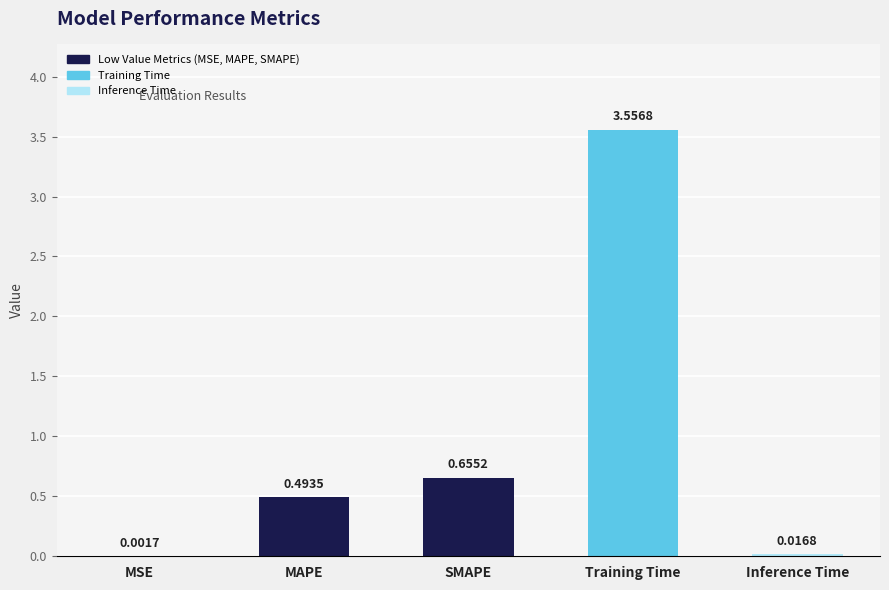

What is the sum of all values?

4.7